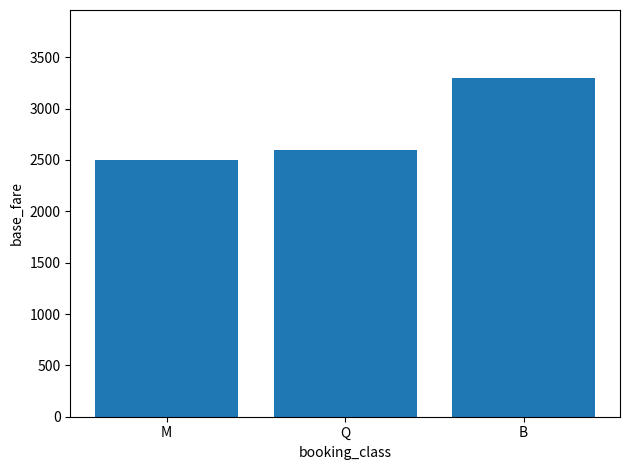

How many series are shown in this chart?

1